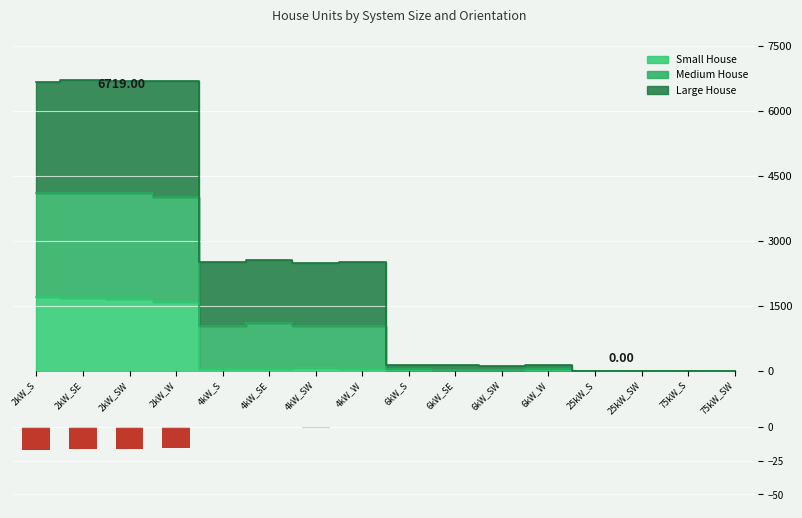

Is it true that the value at 2kW_S is -16.9?

True